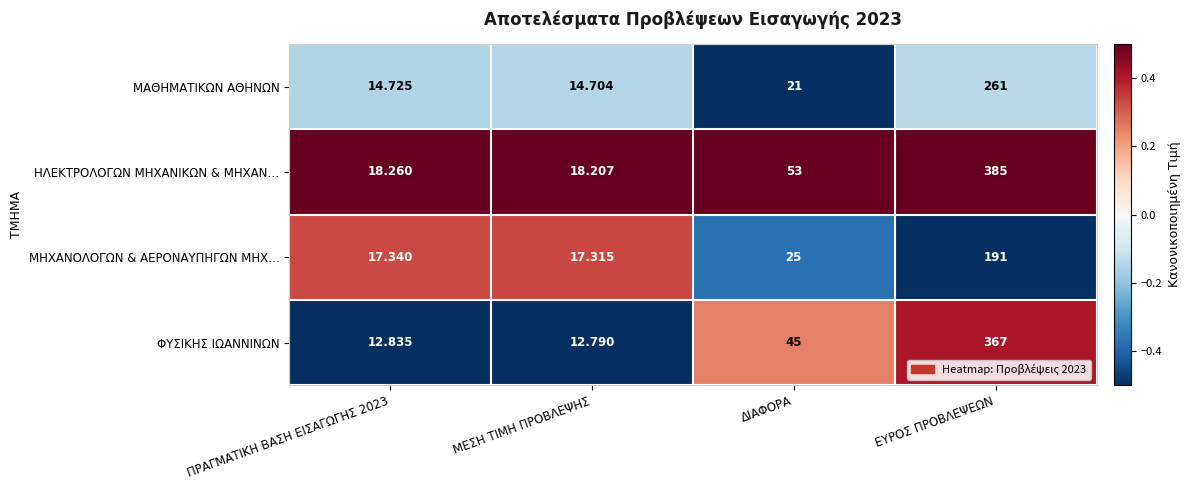

Rank the series at ΜΕΣΗ ΤΙΜΗ ΠΡΟΒΛΕΨΗΣ from lowest to highest value.

ΦΥΣΙΚΗΣ ΙΩΑΝΝΙΝΩΝ, ΜΑΘΗΜΑΤΙΚΩΝ ΑΘΗΝΩΝ, ΜΗΧΑΝΟΛΟΓΩΝ & ΑΕΡΟΝΑΥΠΗΓΩΝ ΜΗΧ…, ΗΛΕΚΤΡΟΛΟΓΩΝ ΜΗΧΑΝΙΚΩΝ & ΜΗΧΑΝ…